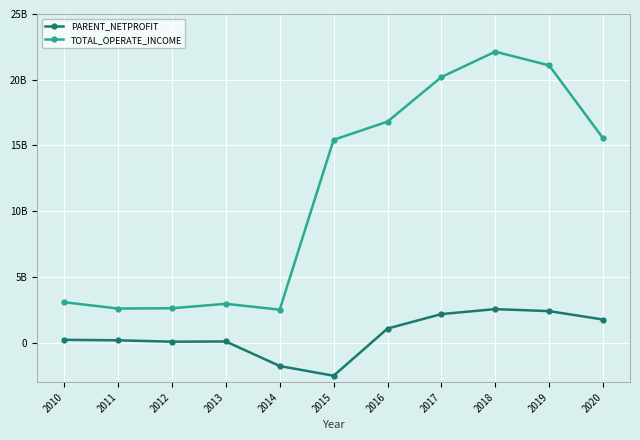

Which series has the widest spread of values?

TOTAL_OPERATE_INCOME